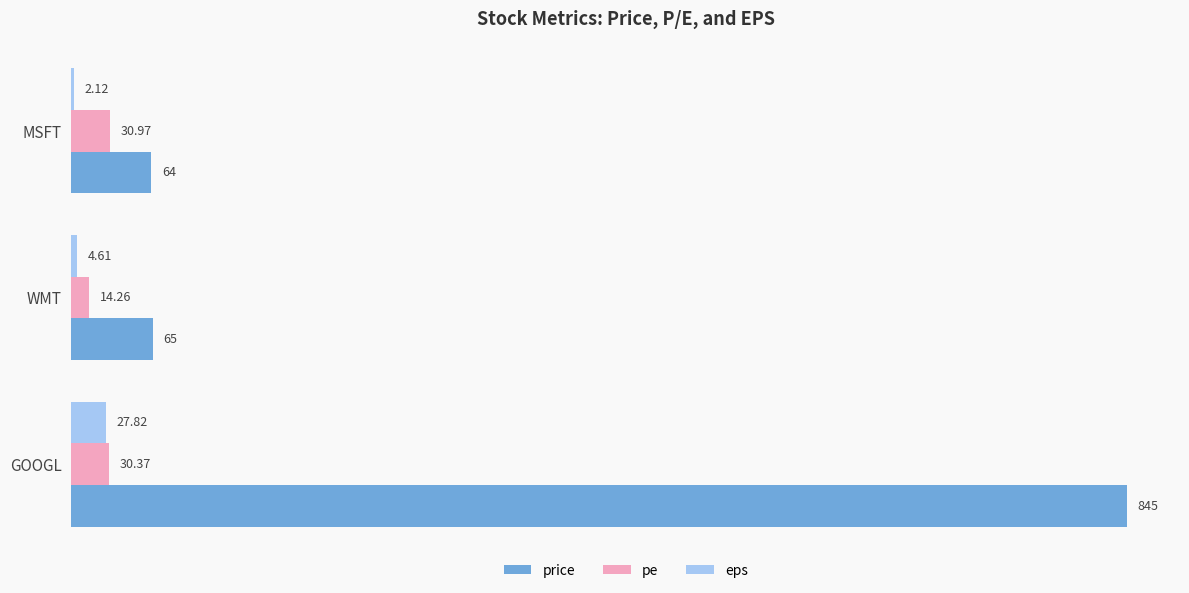

Which label corresponds to the largest value in the chart?

GOOGL